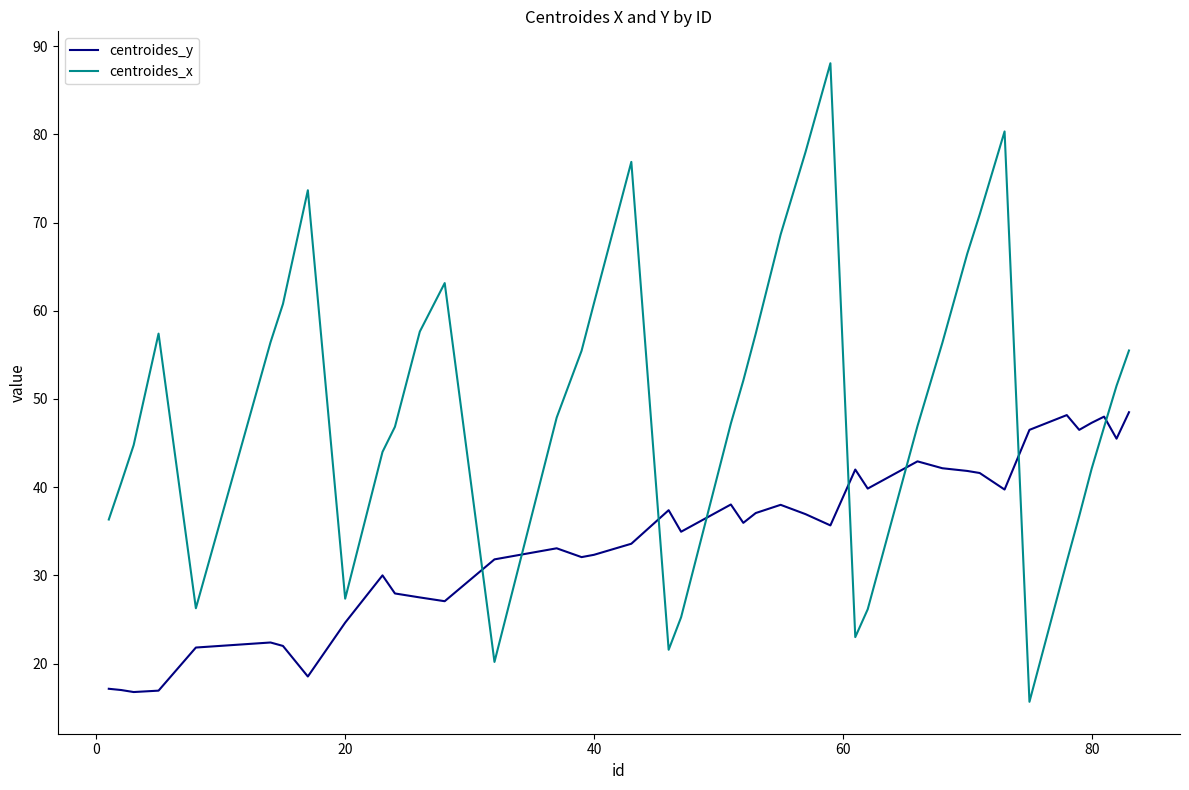

What is the minimum value for centroides_x?

15.7